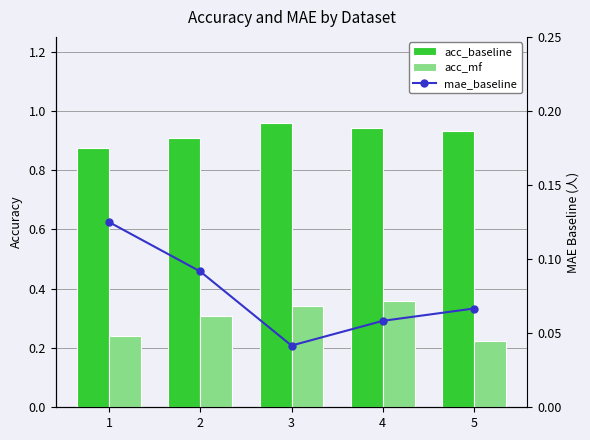

How many data points does each series have?

5